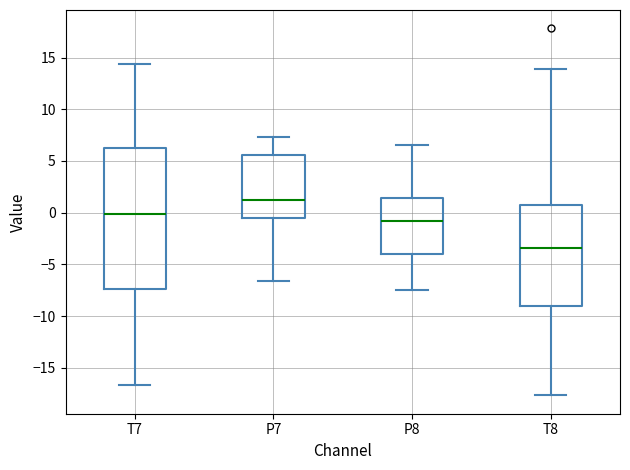

Which box's median line is the lowest?

T8